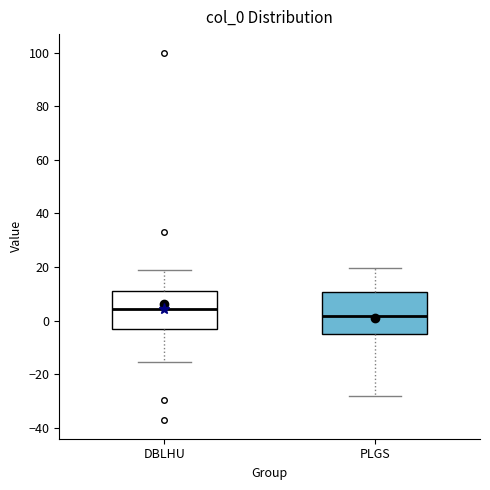

Reading left to right, read every box against the y-axis: the position of its median line, the range the box covers, and the ends of its whiskers. The values are not printed on the chart, so give them approximately, as read against the axis.

DBLHU: median 4, box -4 to 10, whiskers -16 to 20
PLGS: median 2, box -4 to 10, whiskers -28 to 20